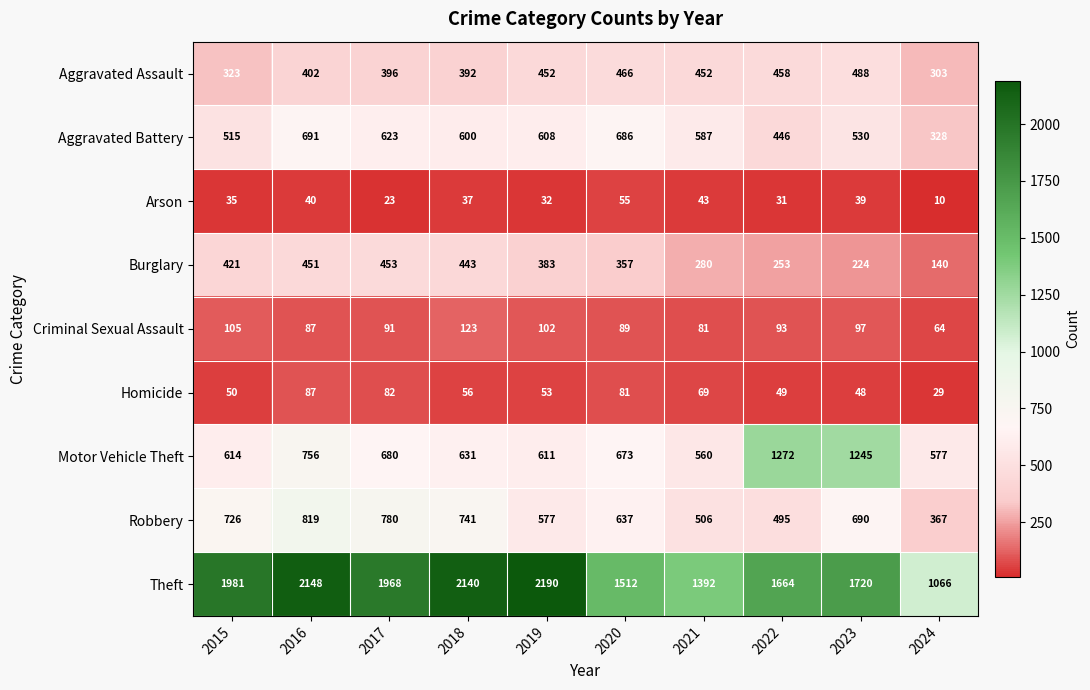

At how many categories does at least one series exceed 1049?

10